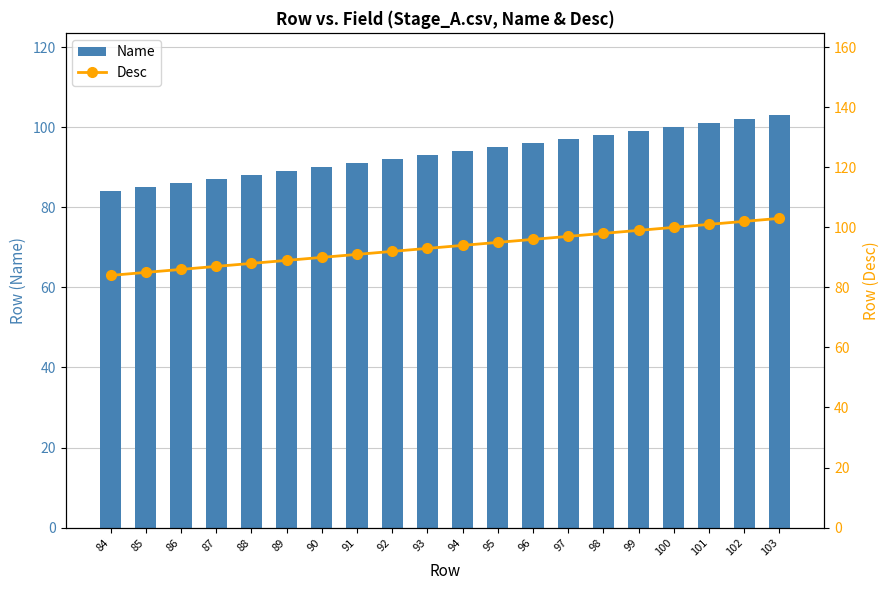

What value does the Name series have at 101, to the nearest 10?

100